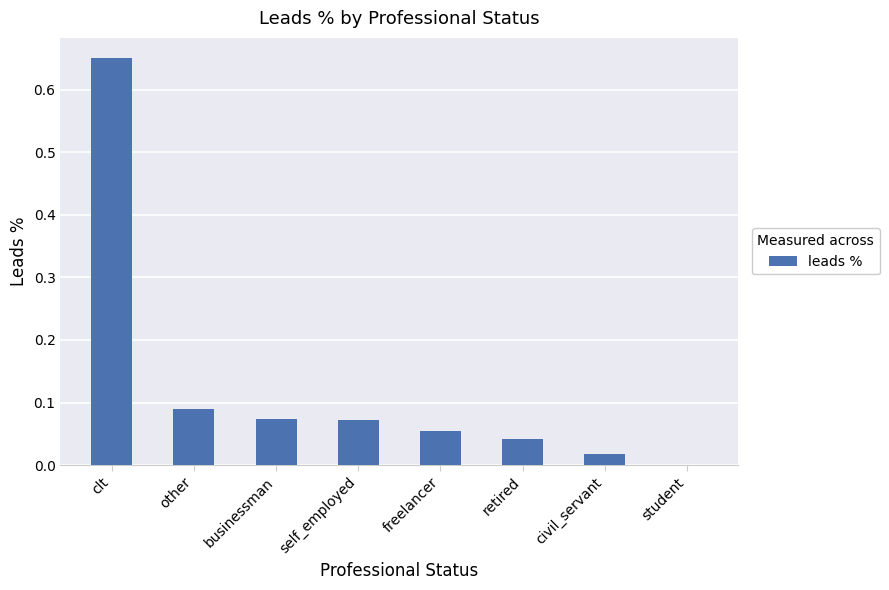

Which label corresponds to the largest value in the chart?

clt